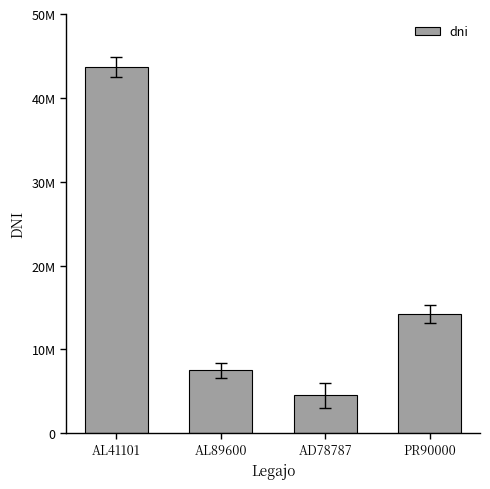

List the labels in order of value, largest first.

AL41101, PR90000, AL89600, AD78787